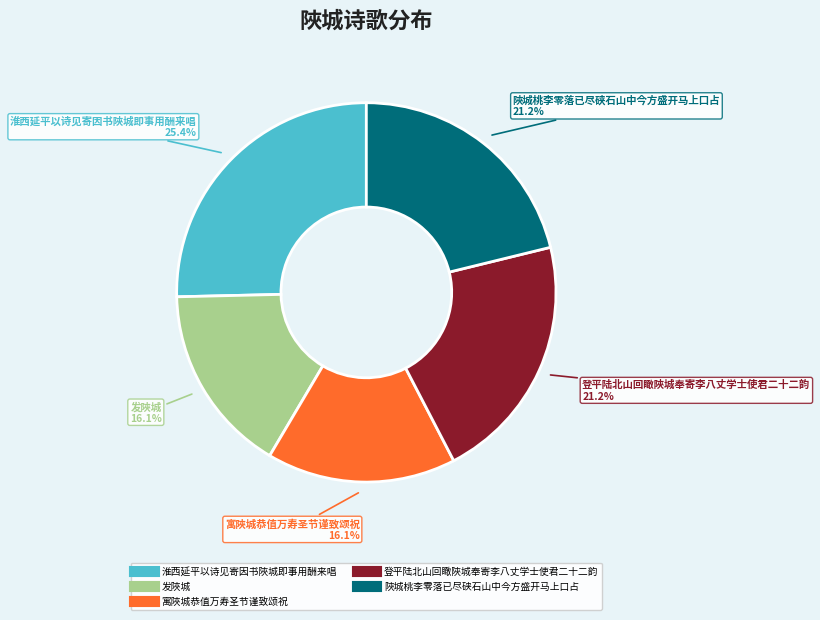

Which slice is the largest?

淮西延平以诗见寄因书陜城即事用酬来唱